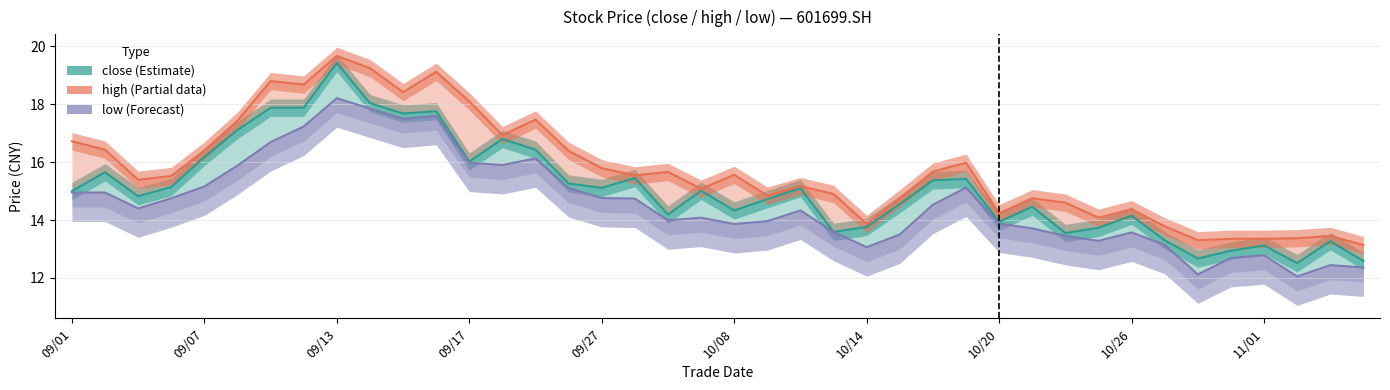

True or false: low and close intersect in this chart.

False